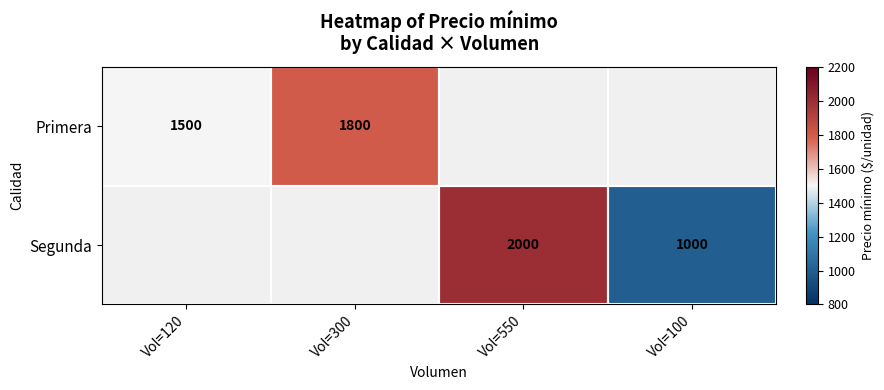

The Primera series shows 1800 at Vol=300. True or false?

True